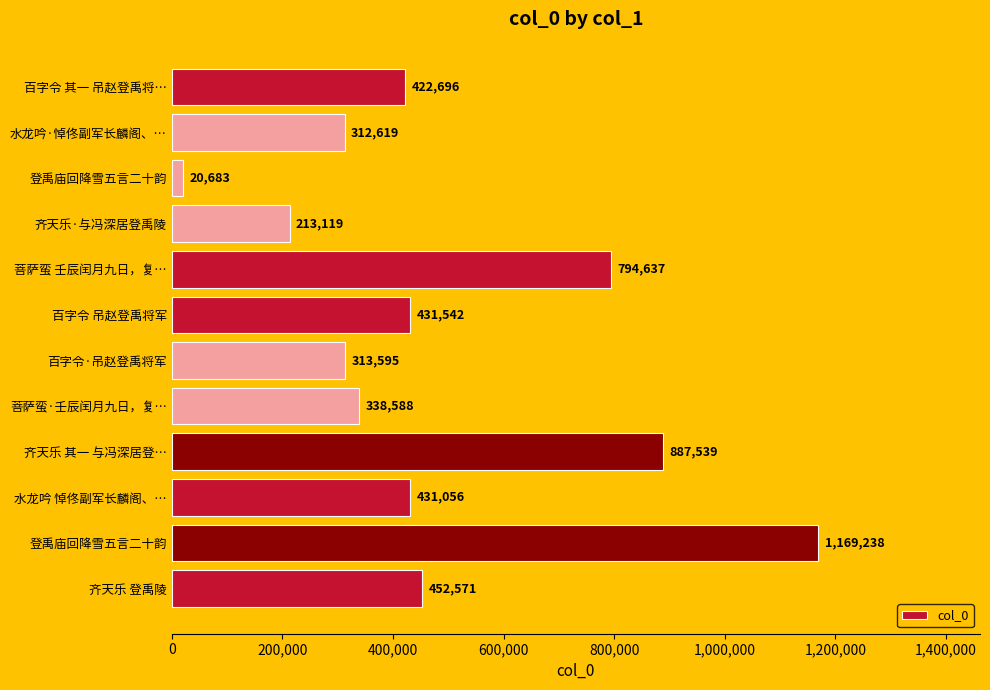

Are the bars horizontal?

Yes